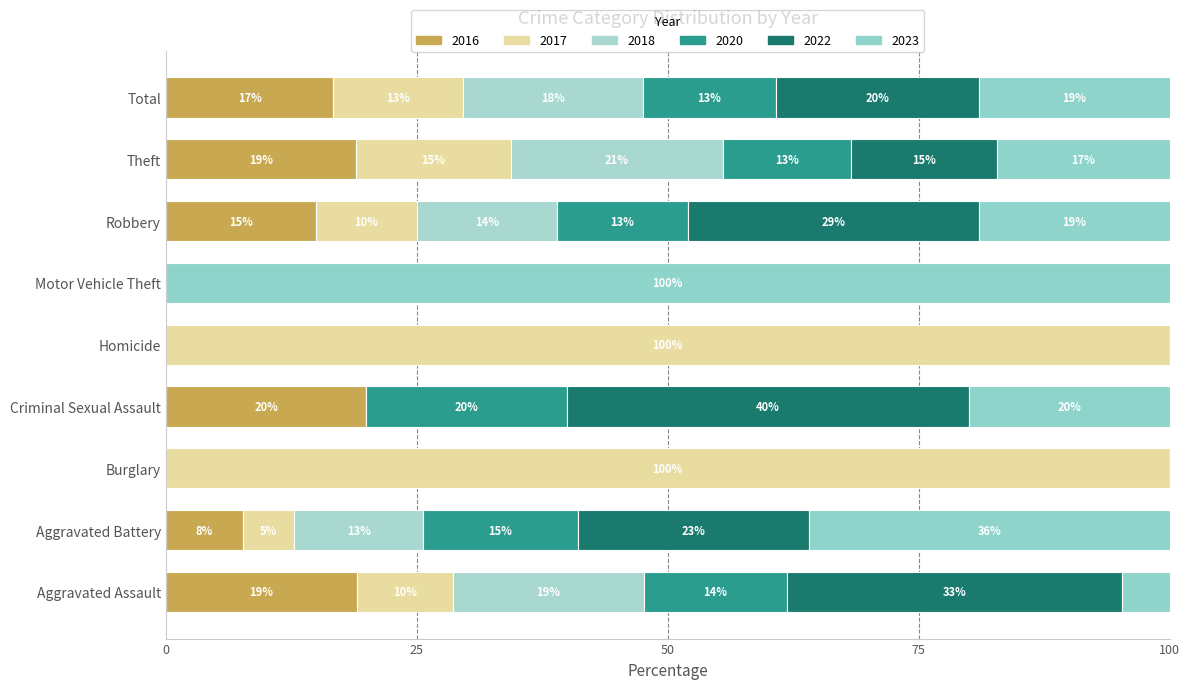

How many data points does each series have?

9